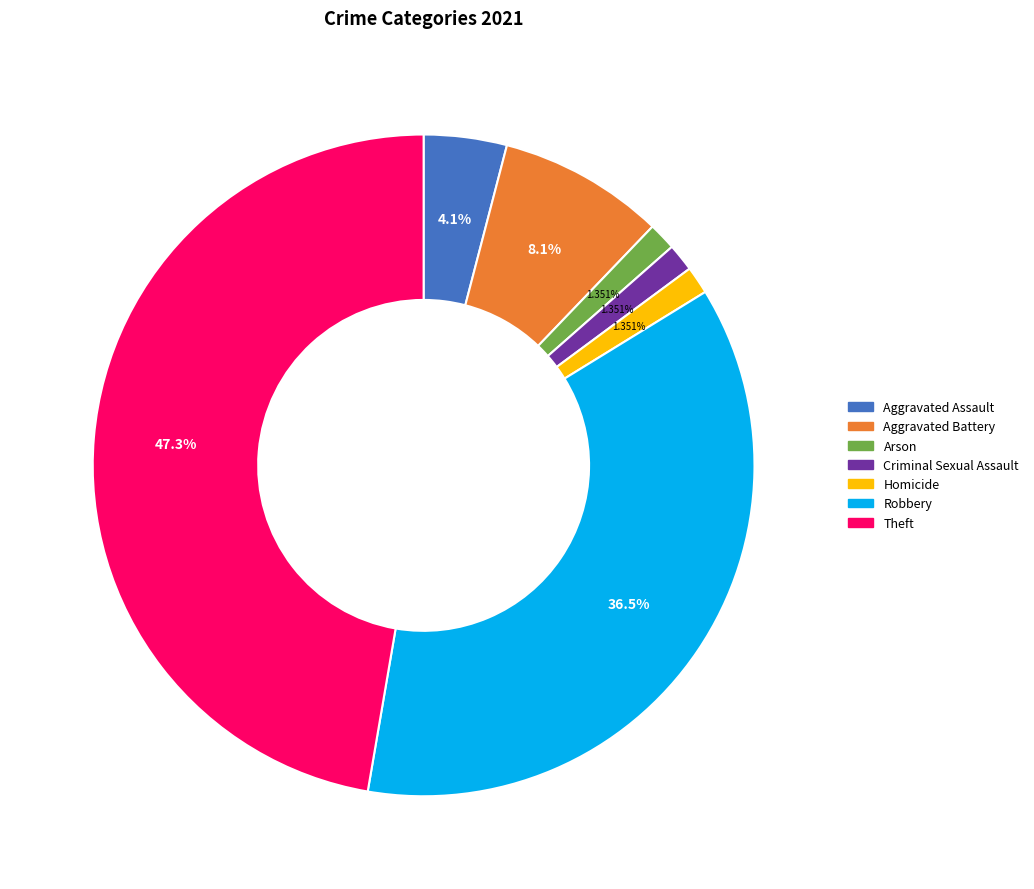

Is it true that Criminal Sexual Assault is 11% of the pie?

False